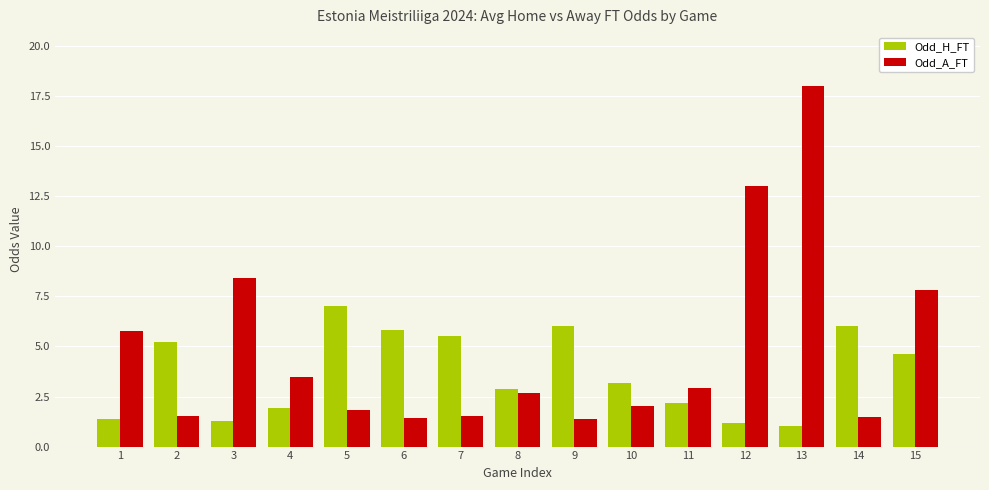

True or false: Odd_A_FT has a value of 5.8 at 1.

True